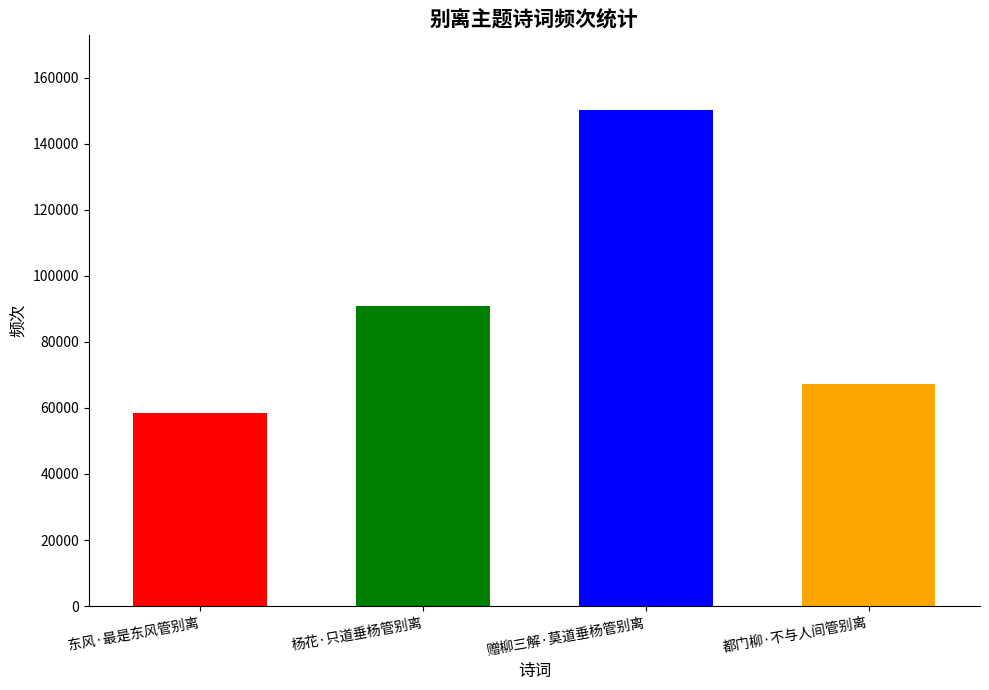

What is the greatest value displayed?

150242